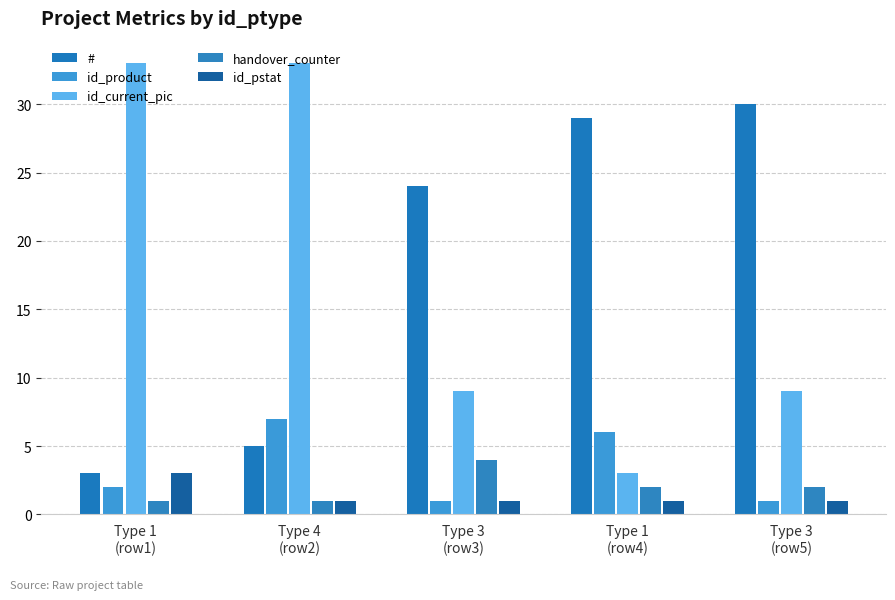

At which category does the chart reach its minimum across all series?

Type 3
(row3)